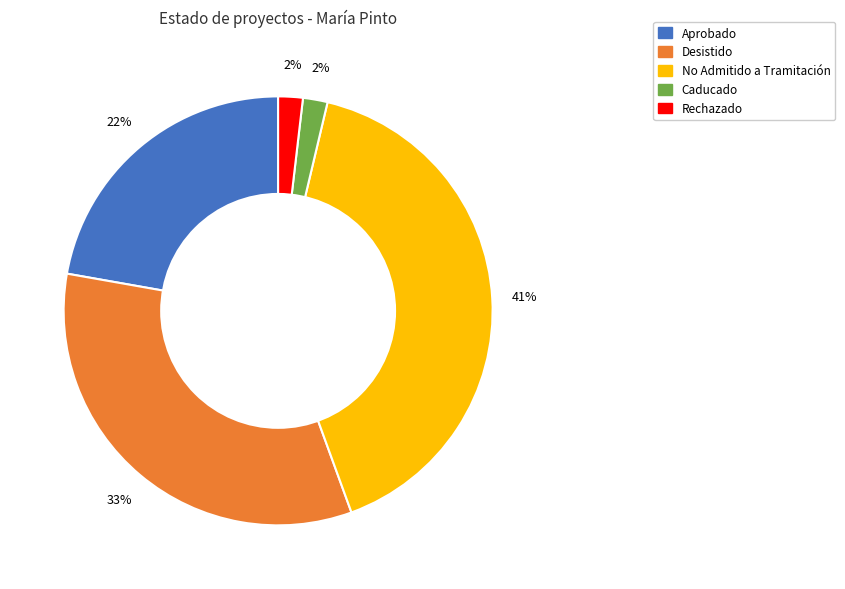

To the nearest percent, what is the difference between the largest and smallest slice percentages?

39%